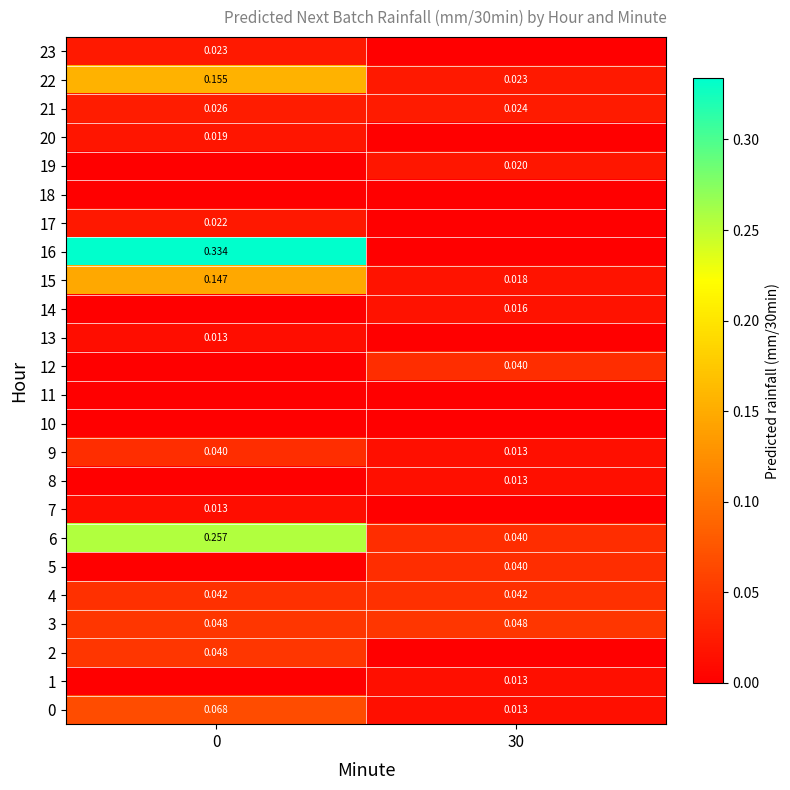

Reading right to left, transcribe all the data shown in this chart.

row_0: 30=0.0	0=0.1
row_1: 30=0.0	0=0.0
row_2: 30=0.0	0=0.0
row_3: 30=0.0	0=0.0
row_4: 30=0.0	0=0.0
row_5: 30=0.0	0=0.0
row_6: 30=0.0	0=0.3
row_7: 30=0.0	0=0.0
row_8: 30=0.0	0=0.0
row_9: 30=0.0	0=0.0
row_10: 30=0.0	0=0.0
row_11: 30=0.0	0=0.0
row_12: 30=0.0	0=0.0
row_13: 30=0.0	0=0.0
row_14: 30=0.0	0=0.0
row_15: 30=0.0	0=0.1
row_16: 30=0.0	0=0.3
row_17: 30=0.0	0=0.0
row_18: 30=0.0	0=0.0
row_19: 30=0.0	0=0.0
row_20: 30=0.0	0=0.0
row_21: 30=0.0	0=0.0
row_22: 30=0.0	0=0.2
row_23: 30=0.0	0=0.0